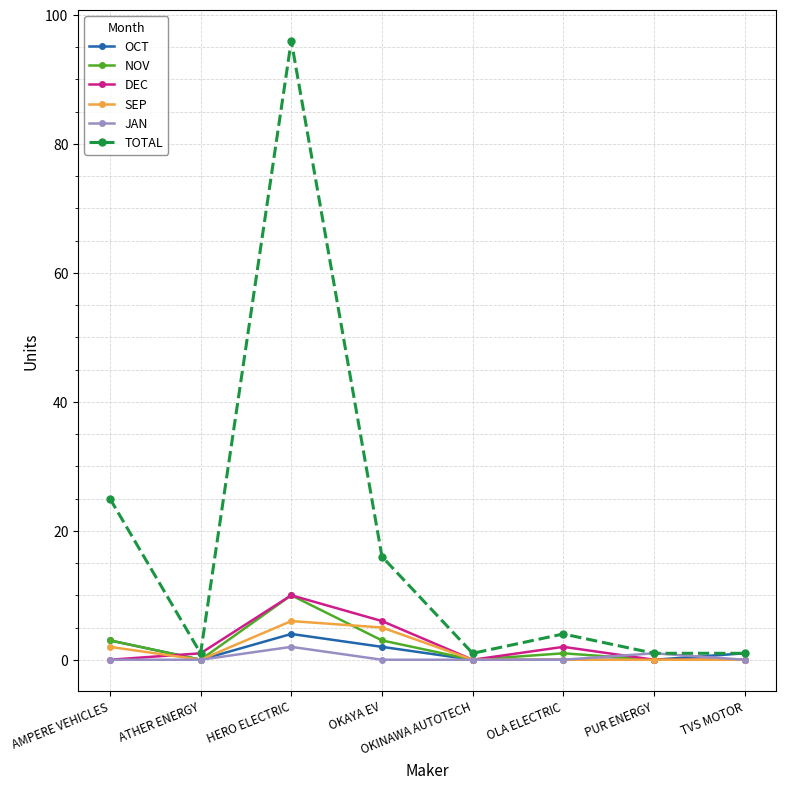

At which category does OCT reach its first local valley?

ATHER ENERGY